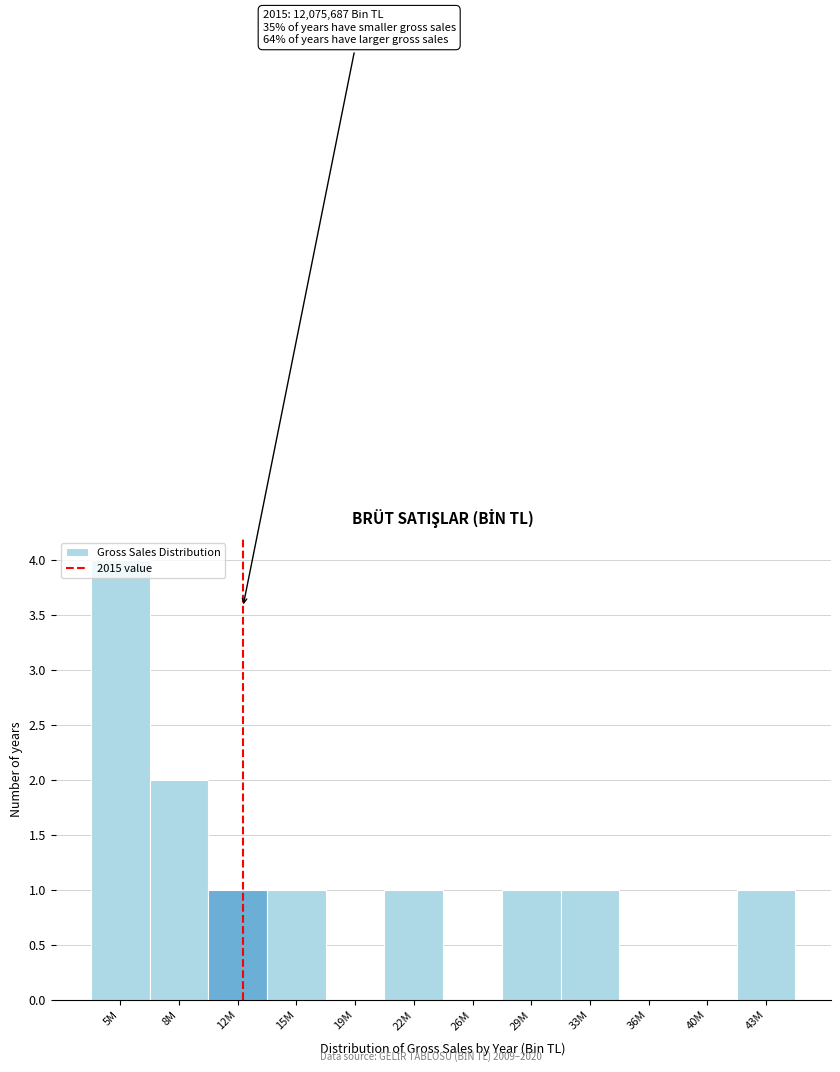

What is the change in value from 5M to 12M?

-3